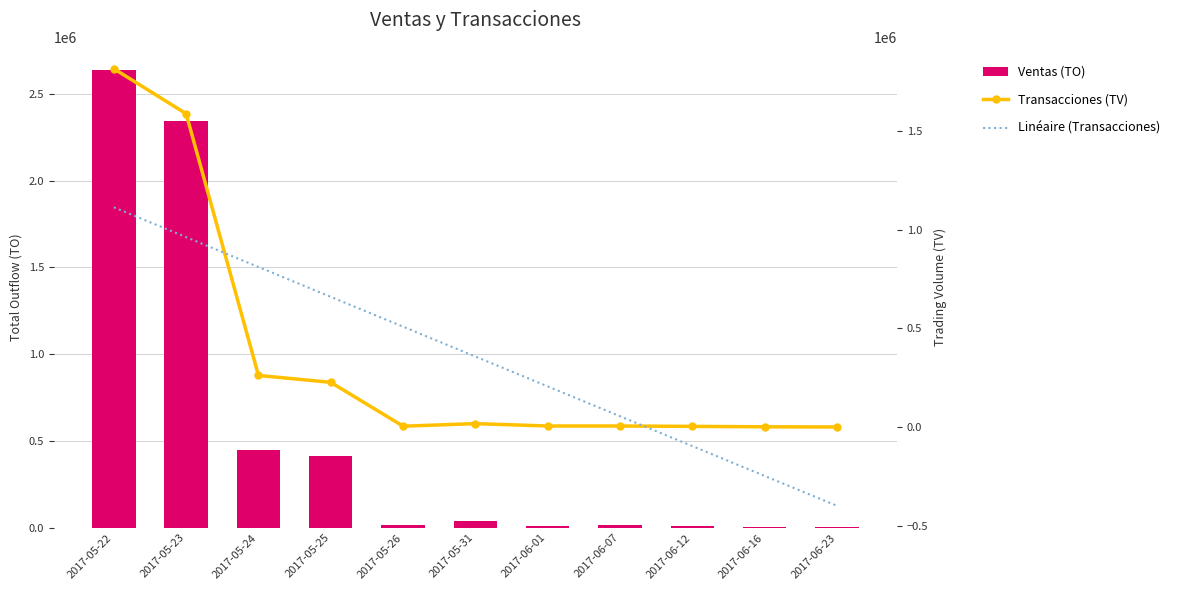

Is it true that Transacciones (TV) equals 8373.1 at 2017-05-26?

False